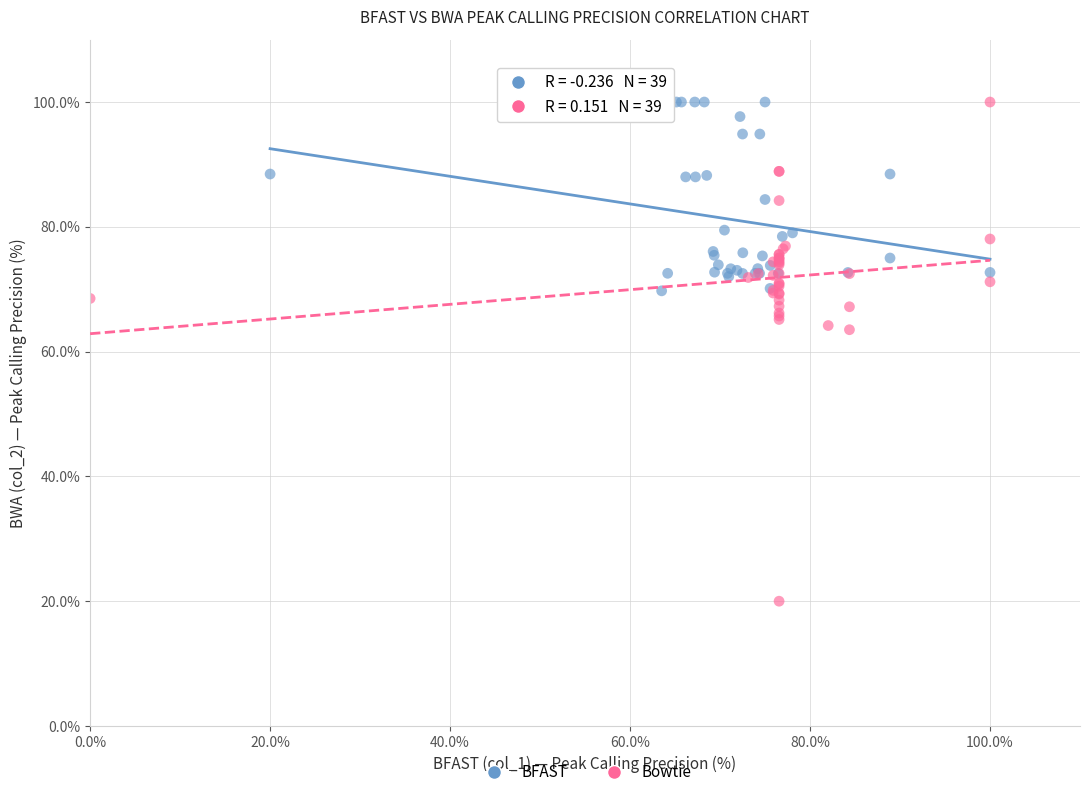

Which series reaches the minimum Y coordinate?

Bowtie